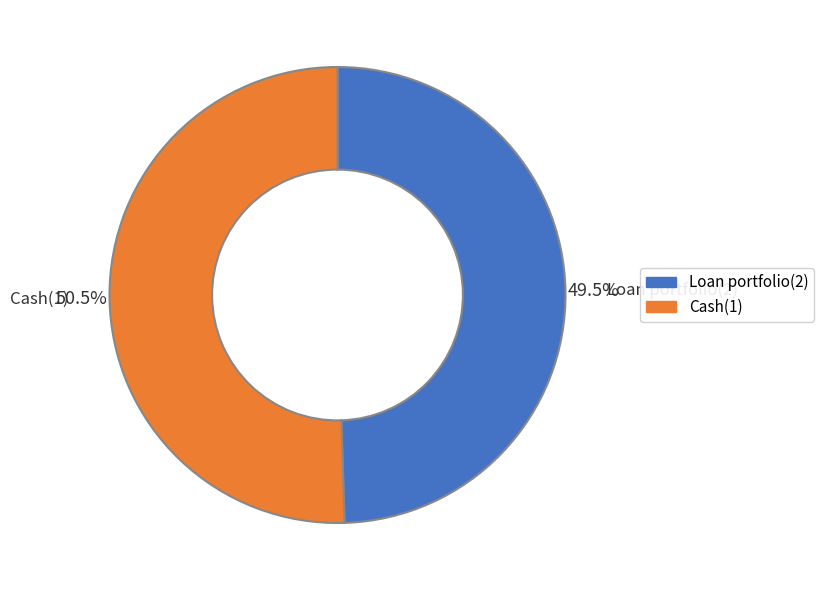

Between Loan portfolio(2) and Cash(1), which is larger?

Cash(1)